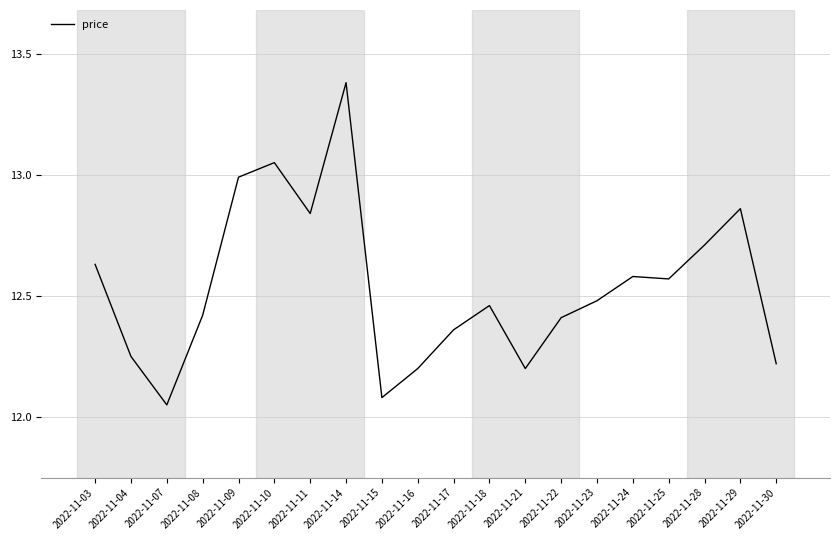

At which category does the chart reach its peak across all series?

2022-11-14